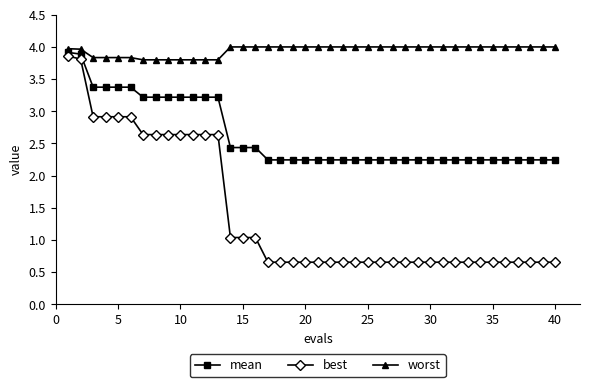

True or false: best and mean cross at least once.

False